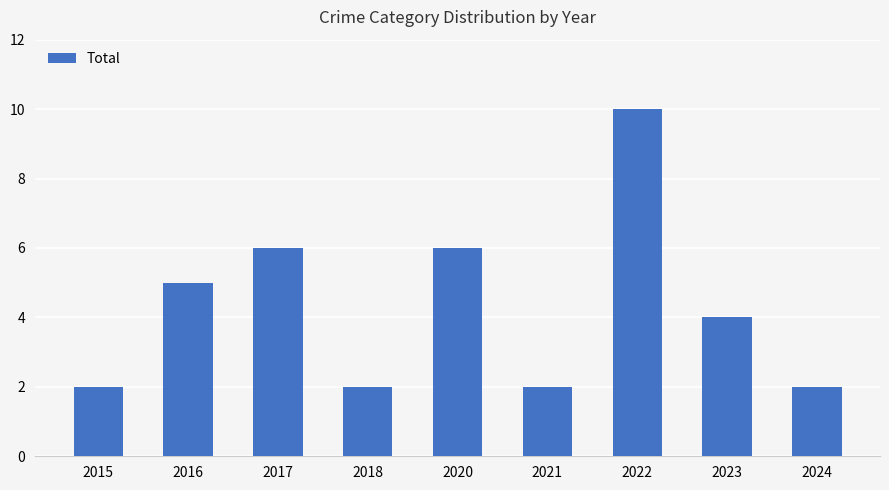

What is the maximum value shown in the chart?

10